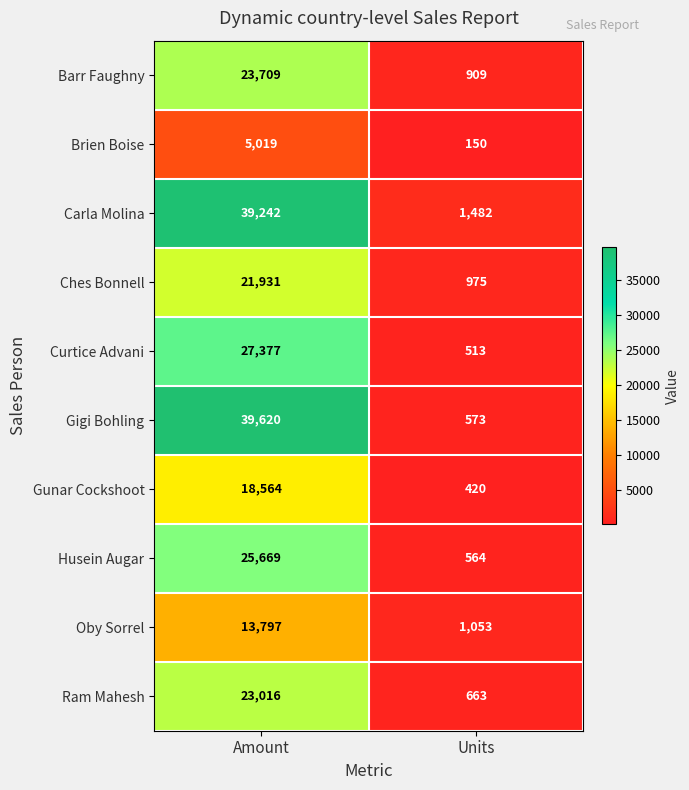

At how many categories does at least one series exceed 11397?

1